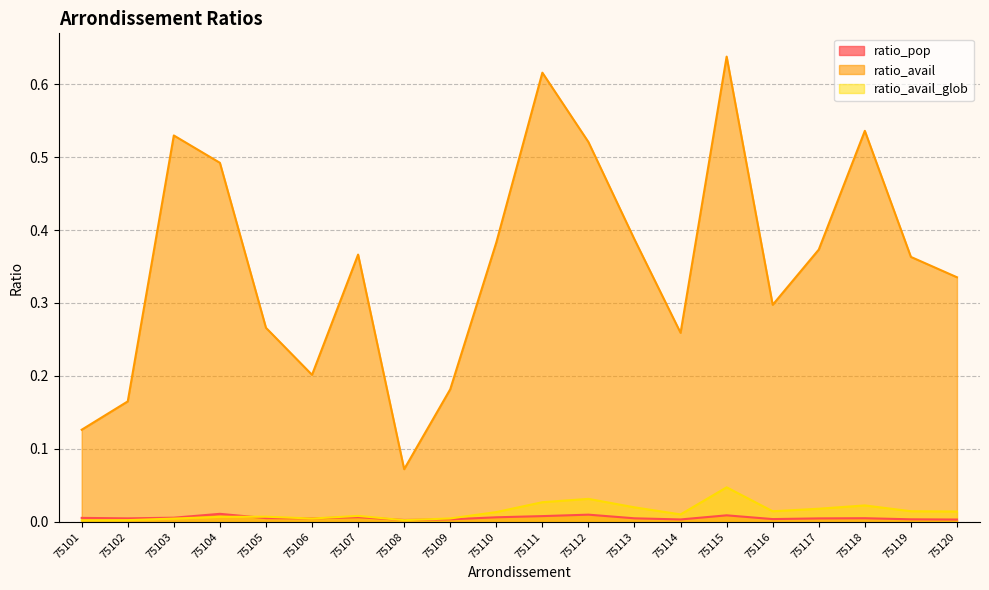

Is it true that ratio_avail_glob equals 0.1 at 75112?

False